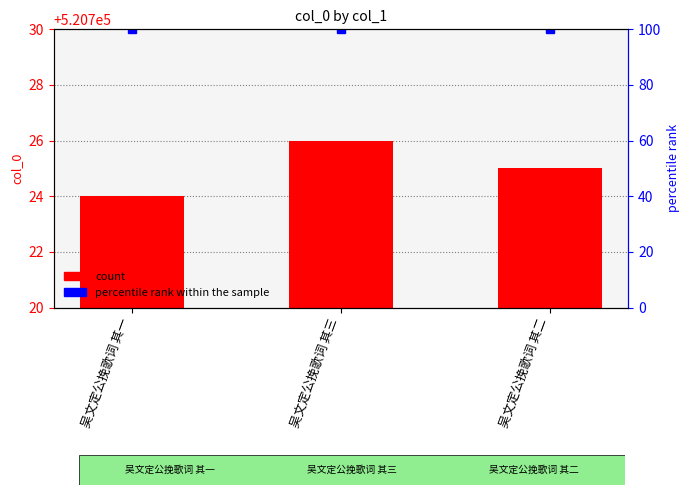

Are the bars horizontal?

No